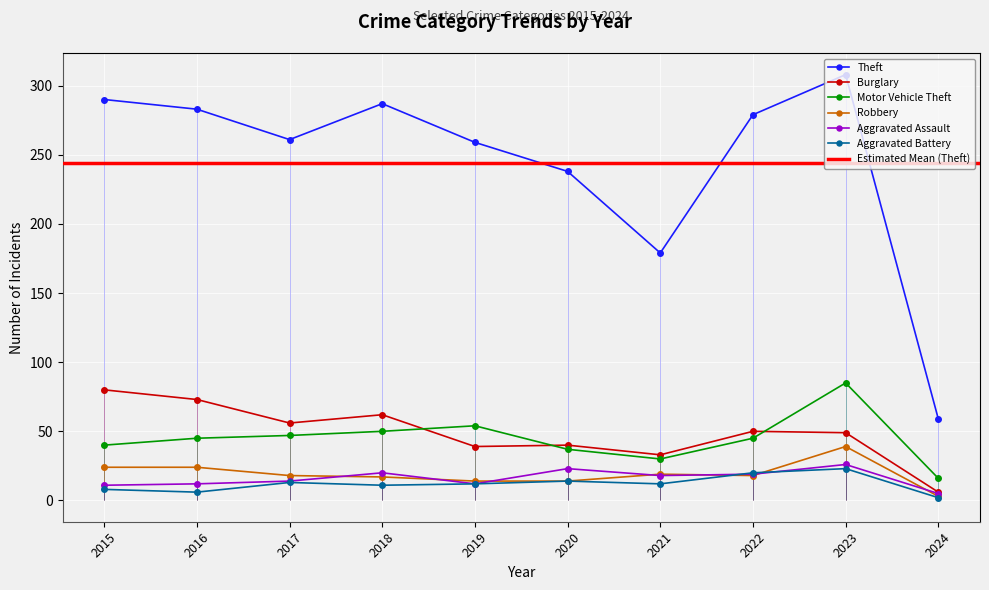

What is the sum of all Theft values?

2443